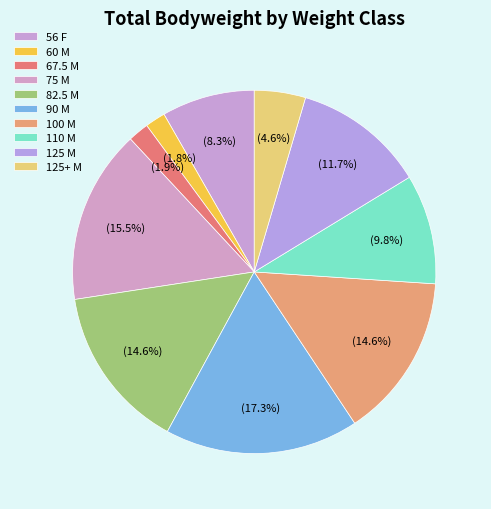

True or false: 90 M accounts for 17% of the total.

True